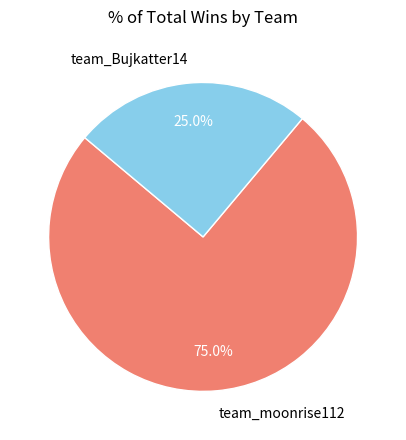

Is the sum of team_moonrise112 and team_Bujkatter14 greater than half?

Yes